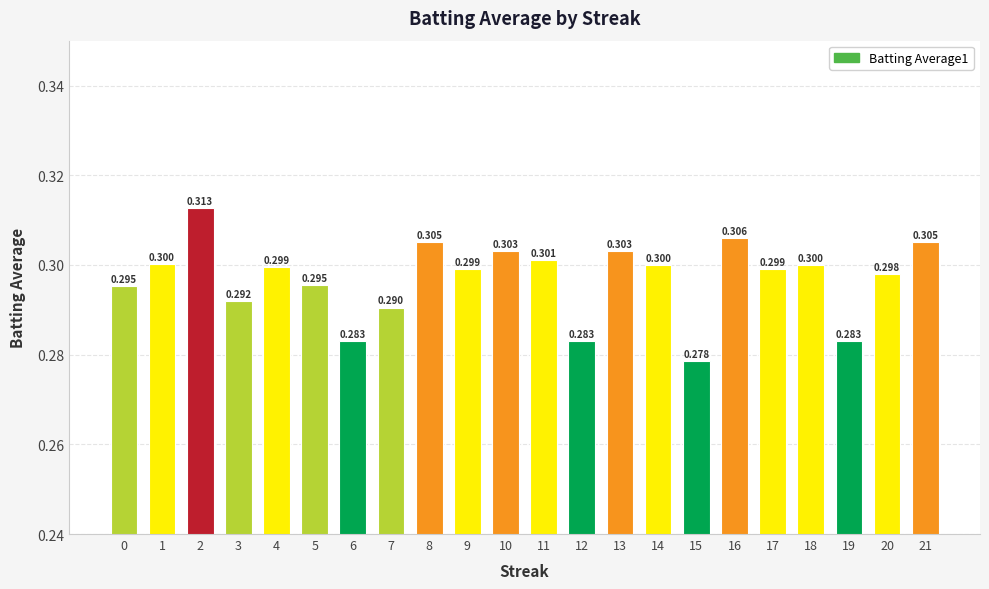

What is the smallest value displayed?

0.3